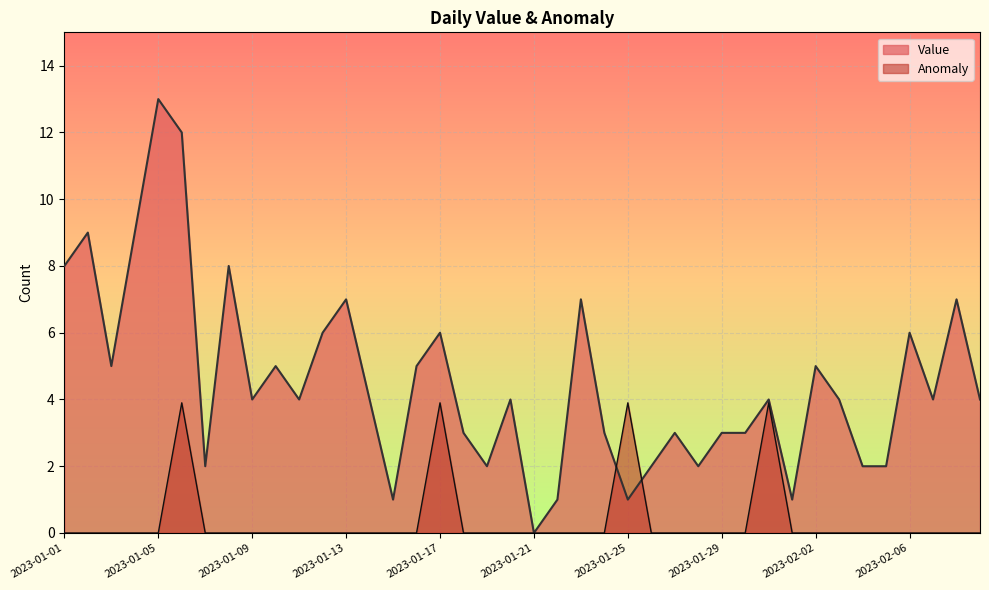

What is the difference between the highest and lowest values at 2023-02-01?

1.0